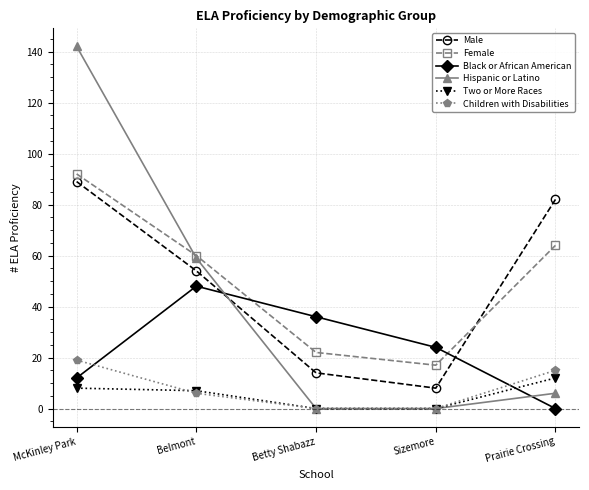

List the labels in order of Male value, smallest first.

Sizemore, Betty Shabazz, Belmont, Prairie Crossing, McKinley Park